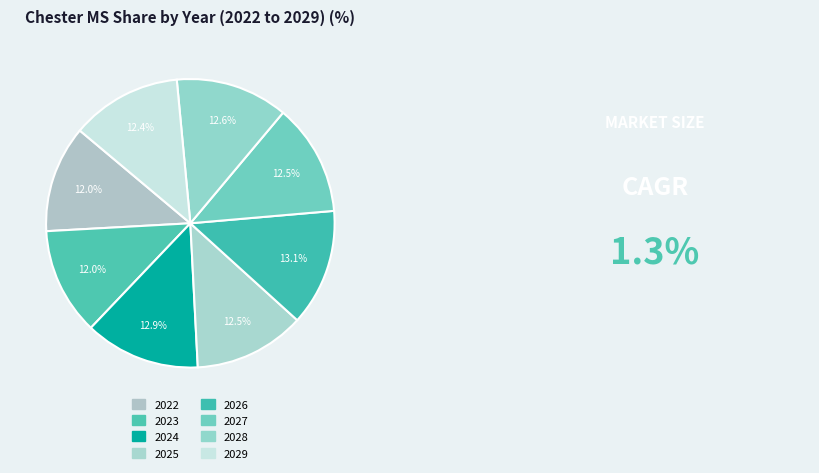

How many segments does this pie chart have?

8